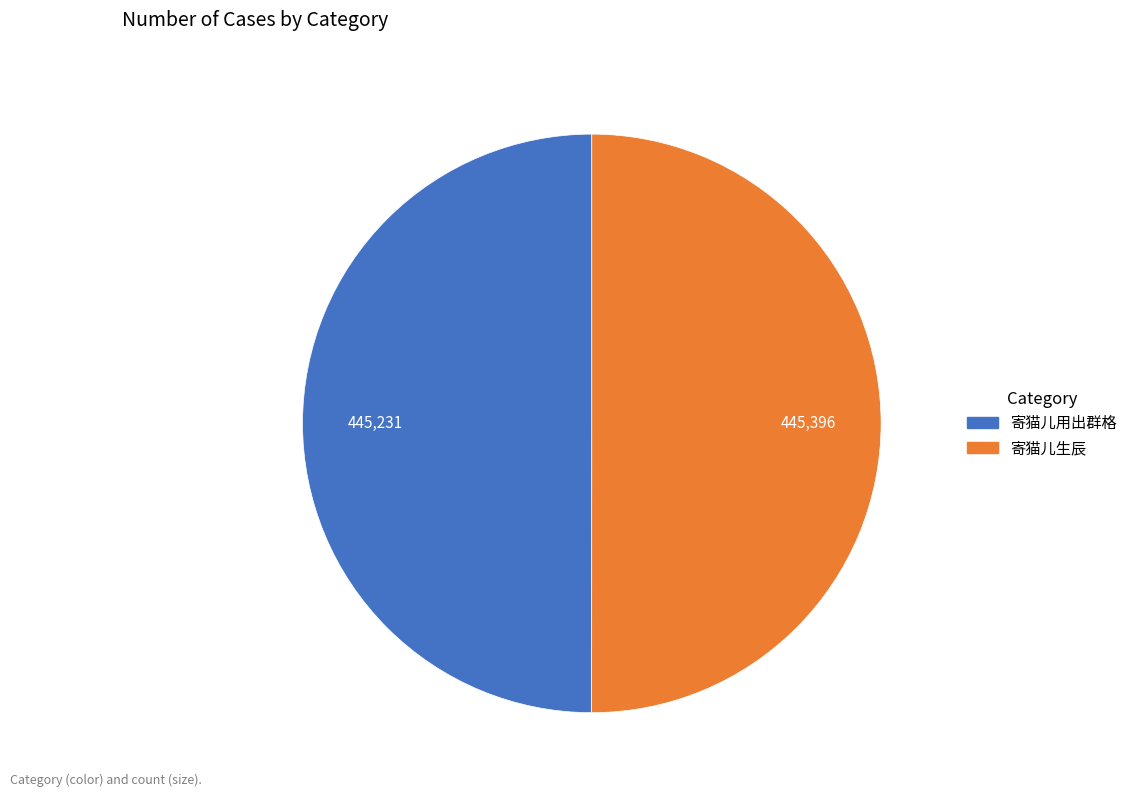

True or false: 寄猫儿用出群格 accounts for 50% of the total.

True